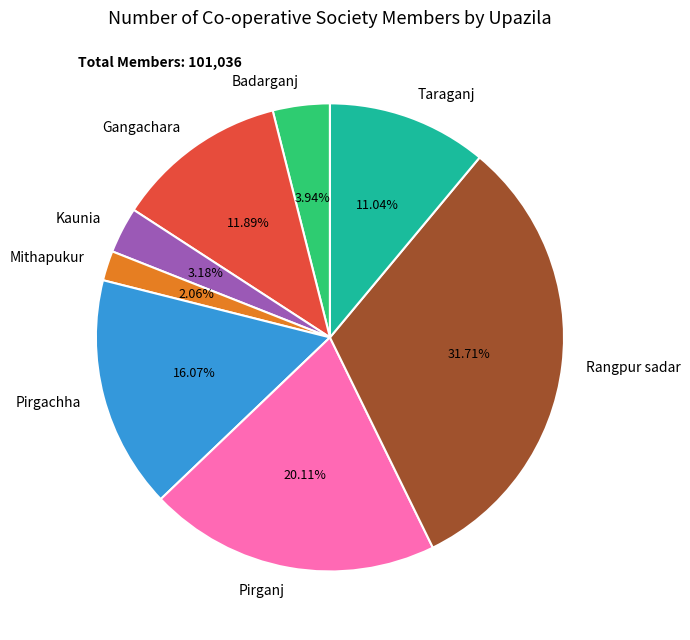

Combined, do Pirgachha and Rangpur sadar account for over 50%?

No